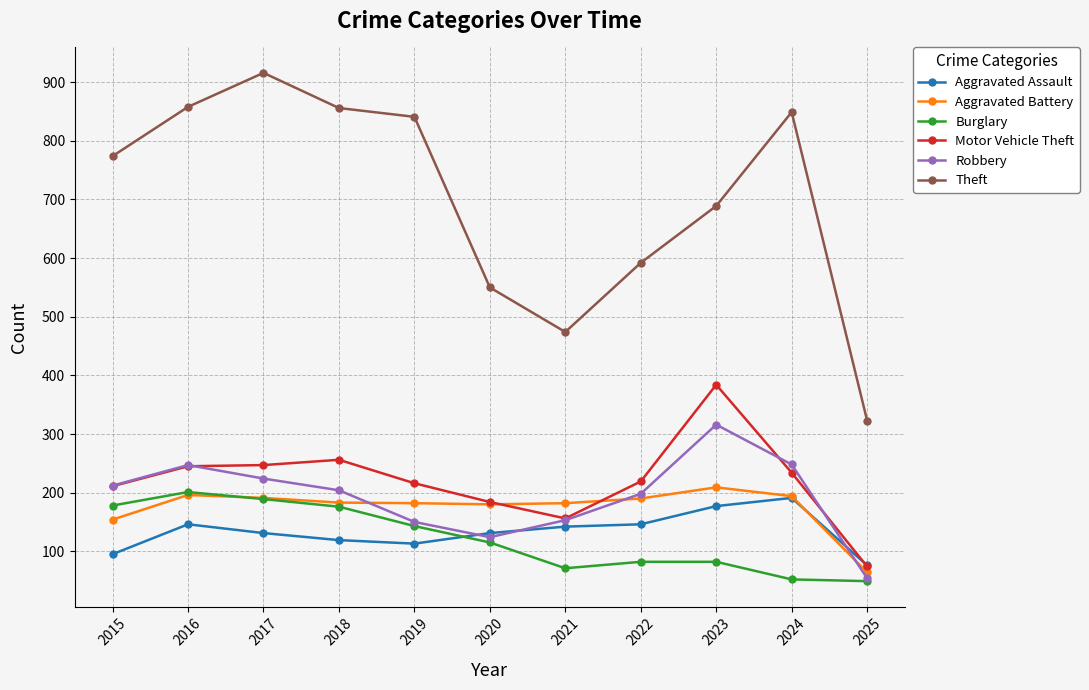

What is the value of the Aggravated Assault point at the 11th from the left?

76